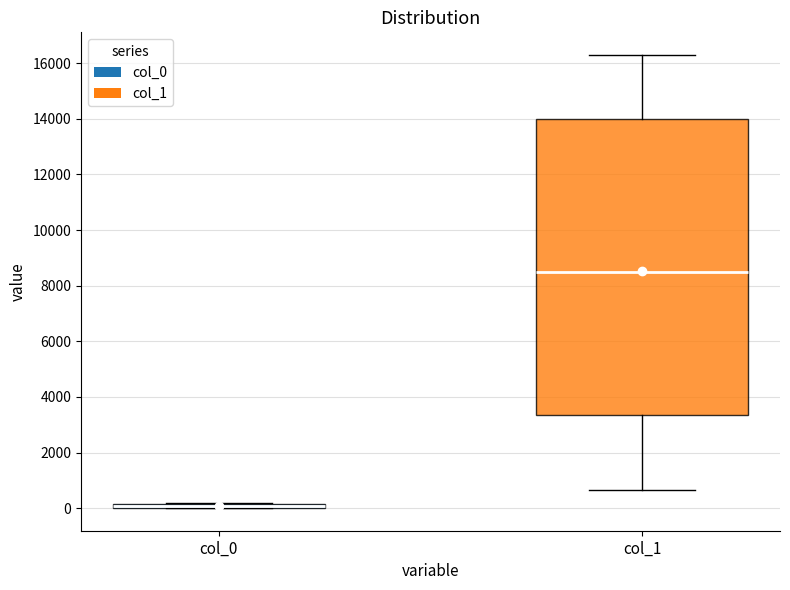

Where is the lower edge of the box for col_1 on the y-axis? The values are not printed on the chart, so give them approximately, as read against the axis.

3400